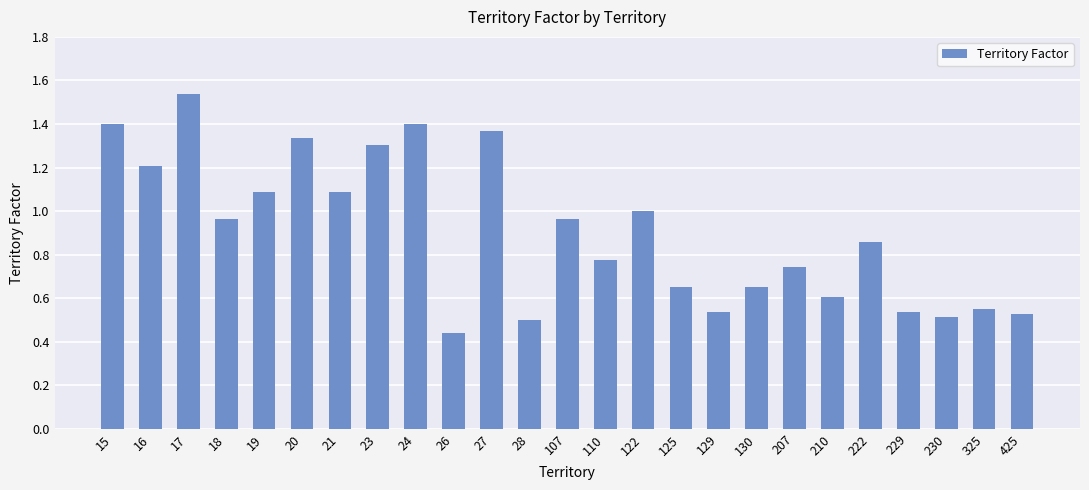

True or false: the data shows 0.5 at 229.

True